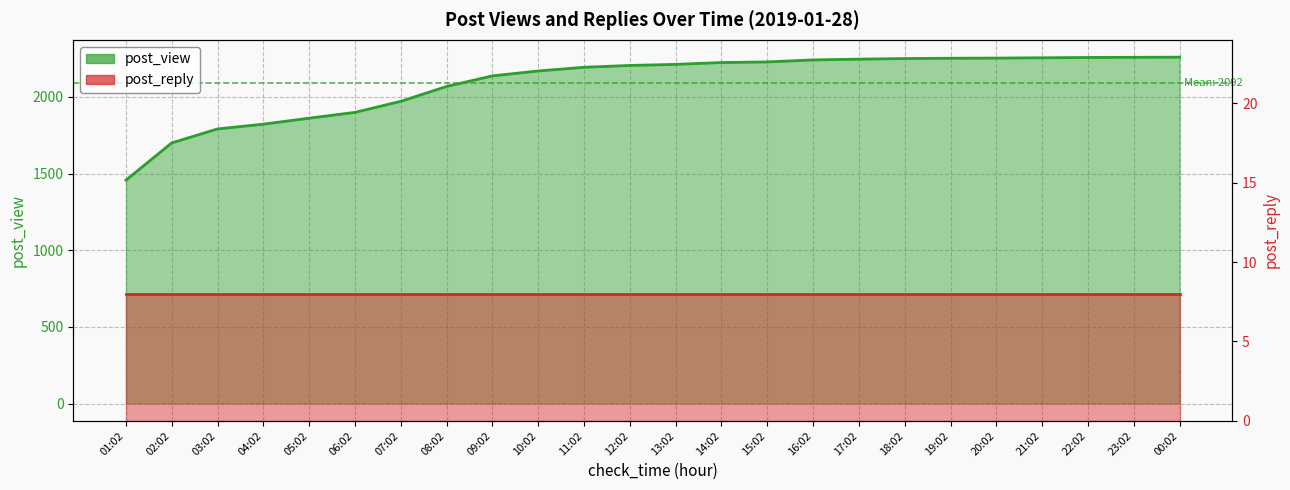

What is the difference between the maximum and second lowest values?

559